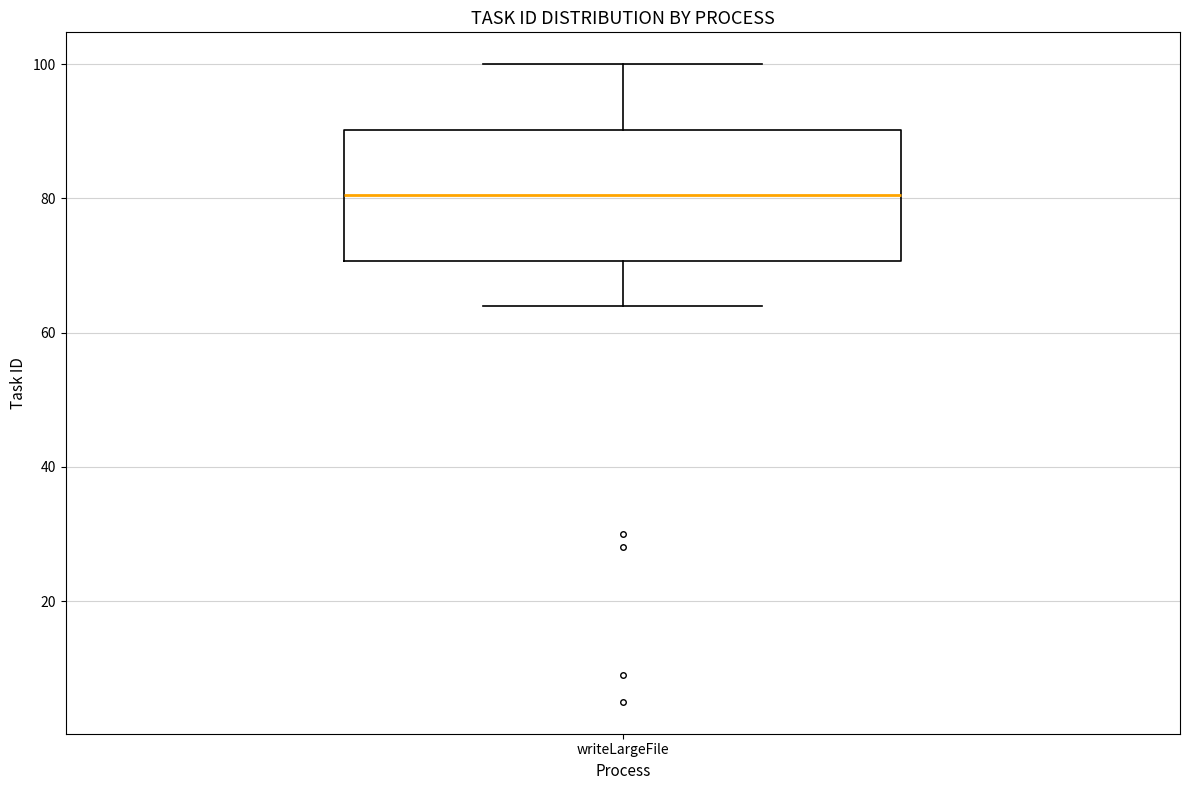

Read this box plot against the y-axis: the position of the median line, the range covered by the box, and the ends of both whiskers. The values are not printed on the chart, so give them approximately, as read against the axis.

median 80, box 70 to 90, whiskers 64 to 100